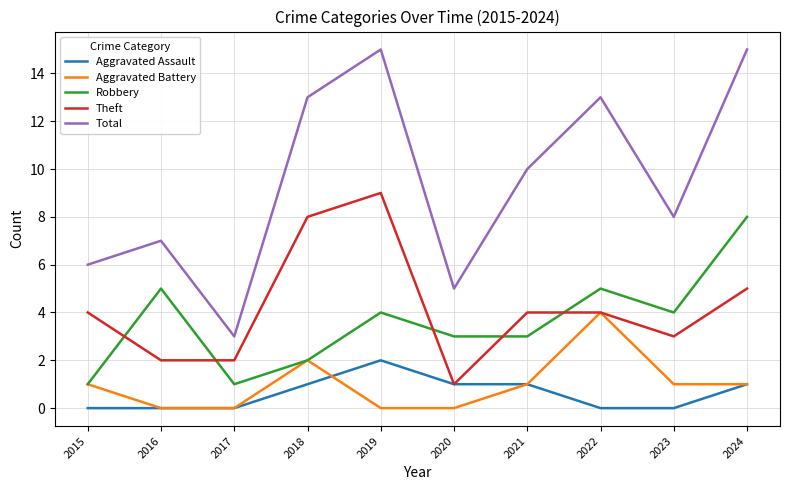

Is it true that Theft equals 1 at 2020?

True